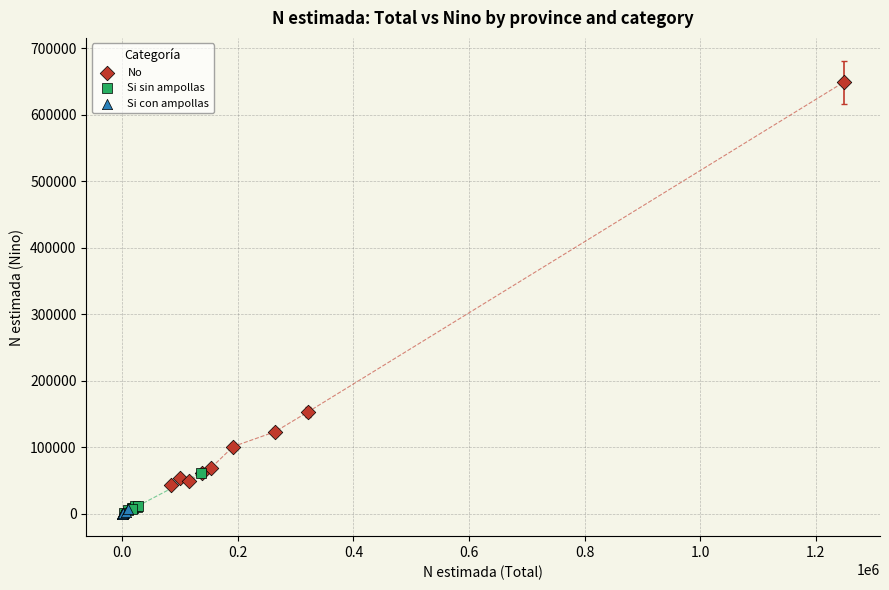

Which series has the widest spread of Y values?

No